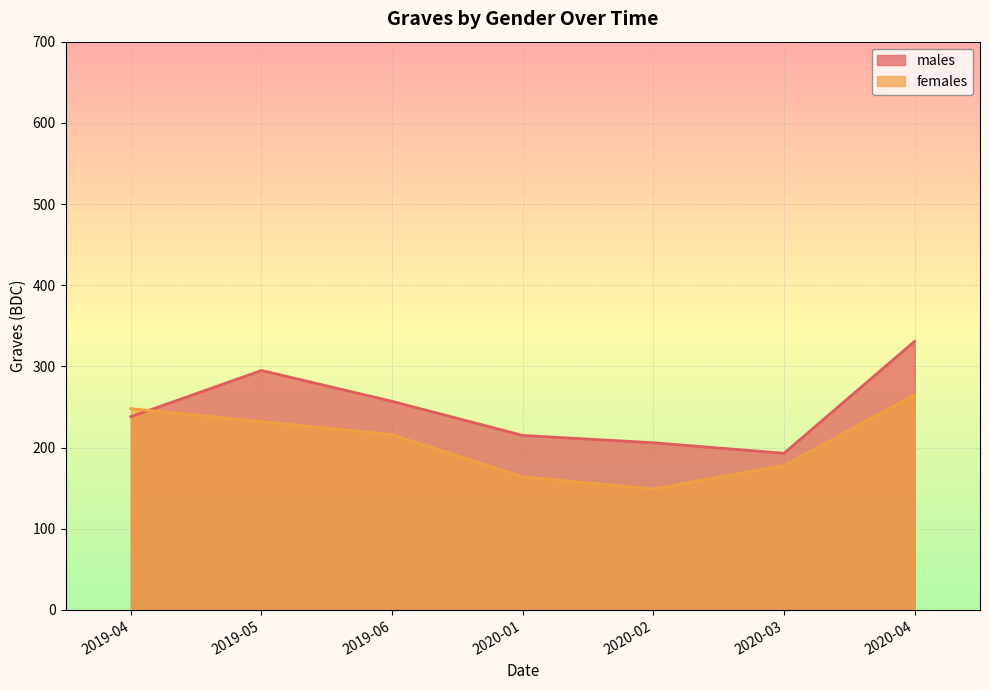

How many categories are shown in the chart?

7